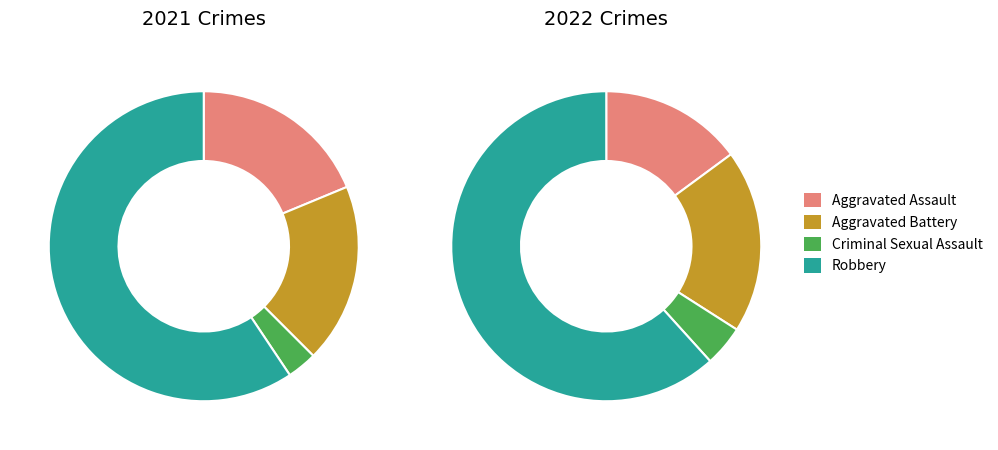

Is there any slice that represents more than half of the pie?

Yes